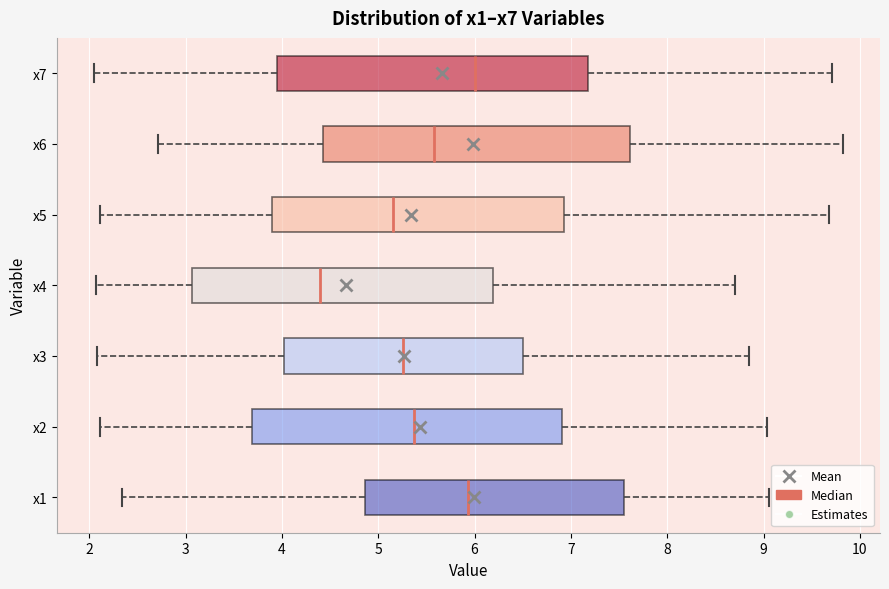

Reading bottom to top, read every box against the x-axis: the position of its median line, the range the box covers, and the ends of its whiskers. The values are not printed on the chart, so give them approximately, as read against the axis.

x1: median 5.9, box 4.9 to 7.5, whiskers 2.3 to 9.1
x2: median 5.4, box 3.7 to 6.9, whiskers 2.1 to 9.0
x3: median 5.3, box 4.0 to 6.5, whiskers 2.1 to 8.9
x4: median 4.4, box 3.1 to 6.2, whiskers 2.1 to 8.7
x5: median 5.1, box 3.9 to 6.9, whiskers 2.1 to 9.7
x6: median 5.6, box 4.4 to 7.6, whiskers 2.7 to 9.8
x7: median 6.0, box 3.9 to 7.2, whiskers 2.1 to 9.7